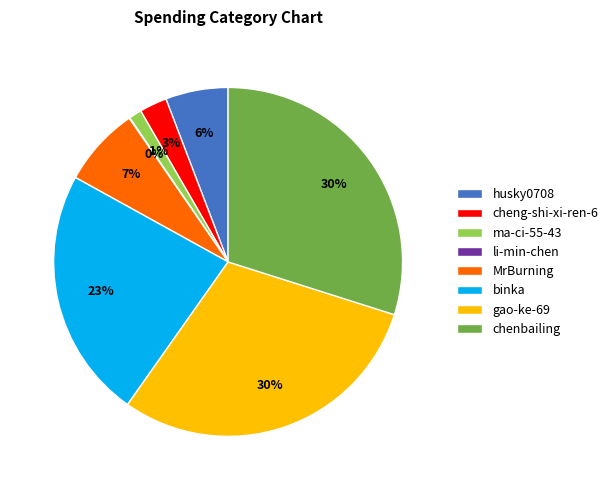

True or false: ma-ci-55-43 accounts for 11% of the total.

False